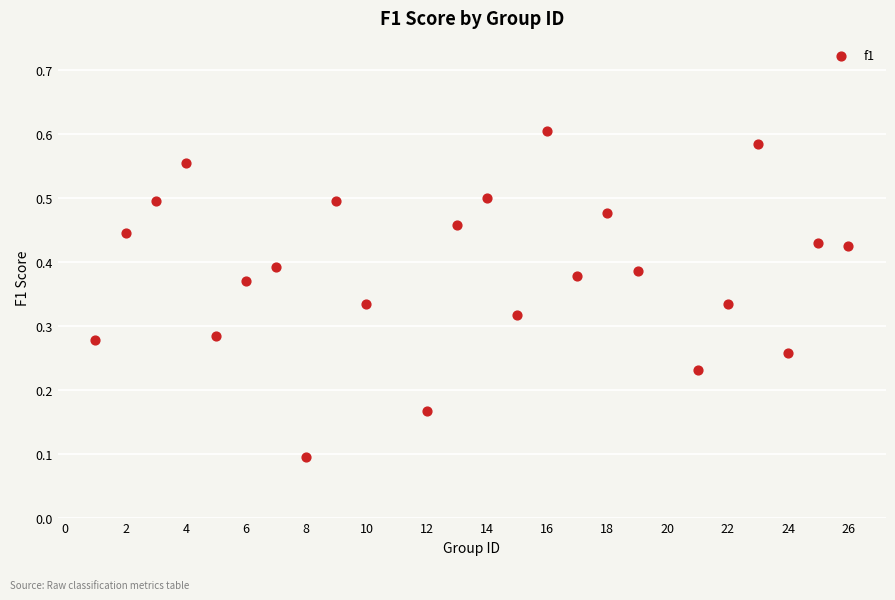

What is the range of X values (max minus min)?

25.0